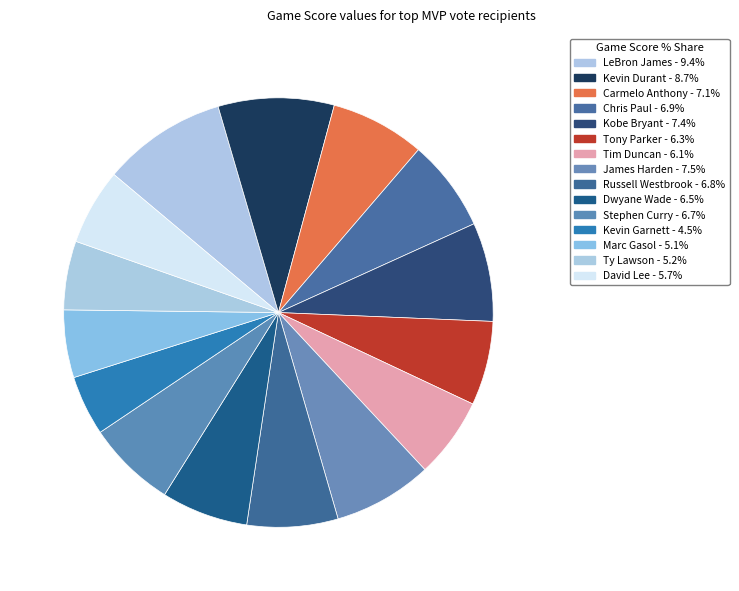

What is the total percentage of Kobe Bryant and Carmelo Anthony?

14.5%